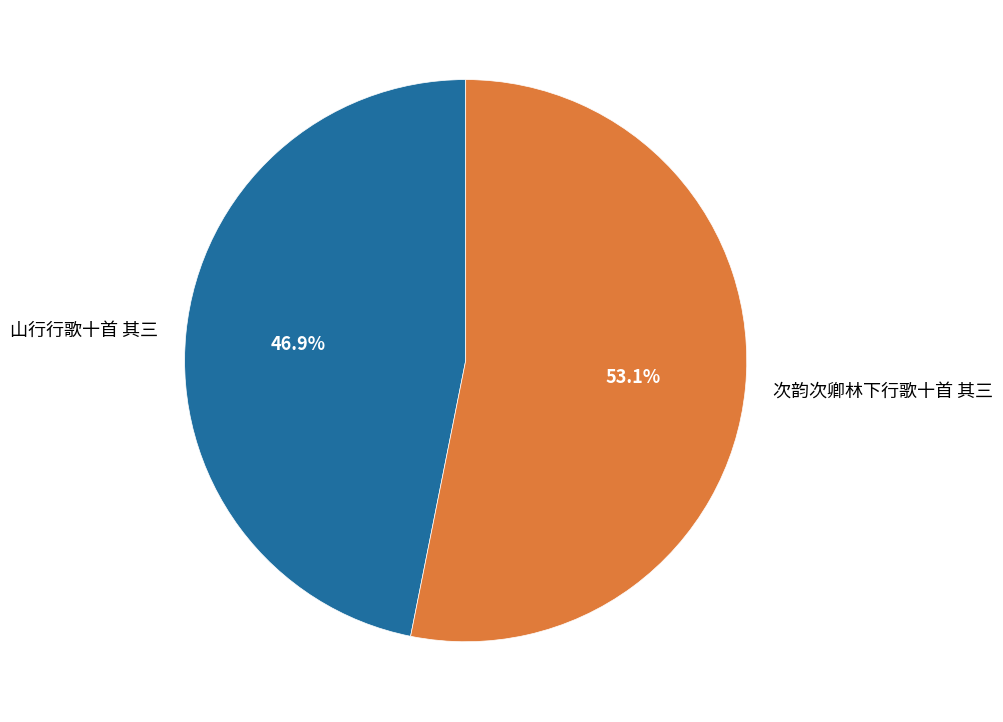

Which slice is the smallest?

山行行歌十首 其三